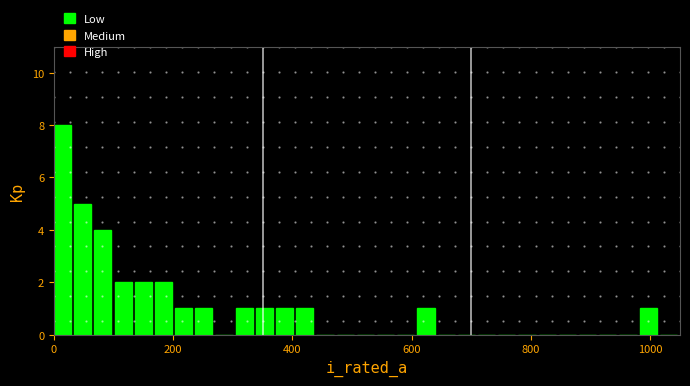

Read against the x-axis, roughly where is the centre of the tallest bar?

20